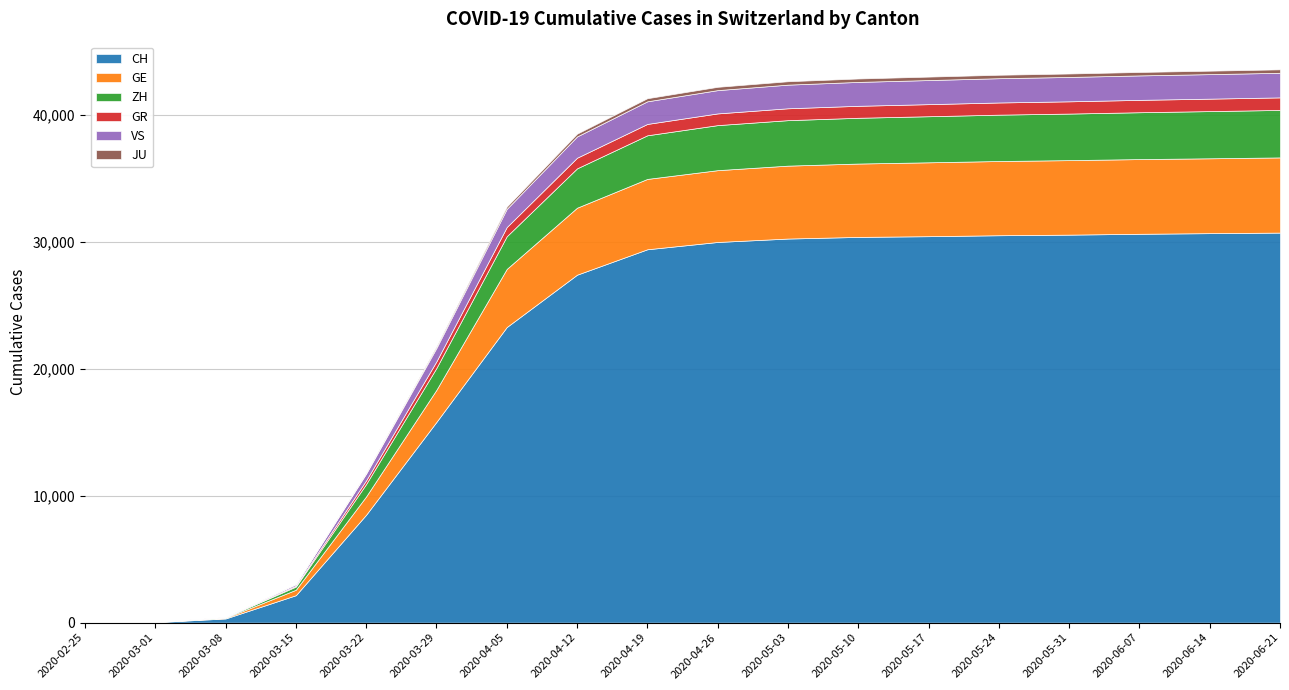

What is the sum of the ZH values at 2020-03-29 and 2020-06-07?

5412